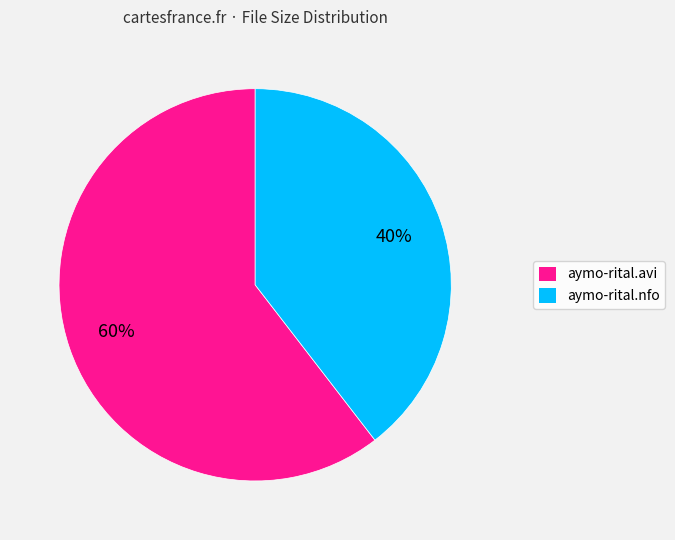

Is the sum of aymo-rital.avi and aymo-rital.nfo greater than half?

Yes